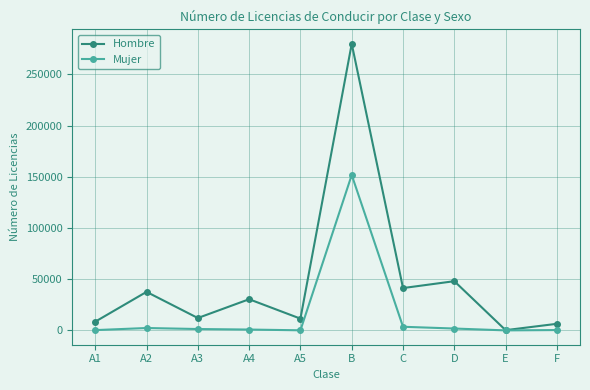

Rank the series by their average value, from lowest to highest.

Mujer, Hombre